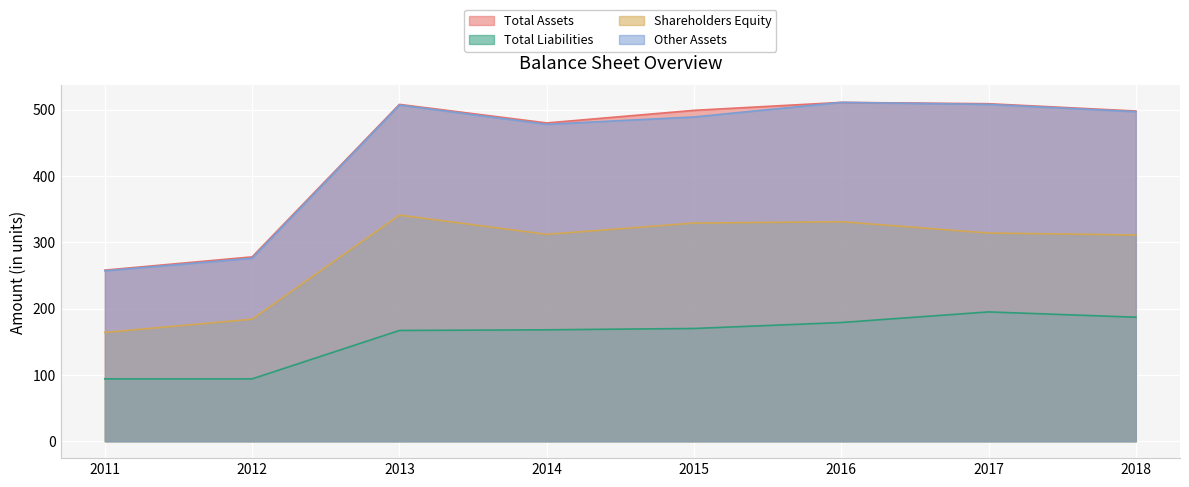

Reading left to right, list all the values displayed in this chart.

Total Assets: 2011=258	2012=278	2013=508	2014=480	2015=499	2016=511	2017=509	2018=498
Total Liabilities: 2011=94	2012=94	2013=167	2014=168	2015=170	2016=179	2017=195	2018=187
Shareholders Equity: 2011=164	2012=184	2013=341	2014=312	2015=329	2016=331	2017=314	2018=311
Other Assets: 2011=257	2012=276	2013=507	2014=478	2015=489	2016=511	2017=508	2018=497